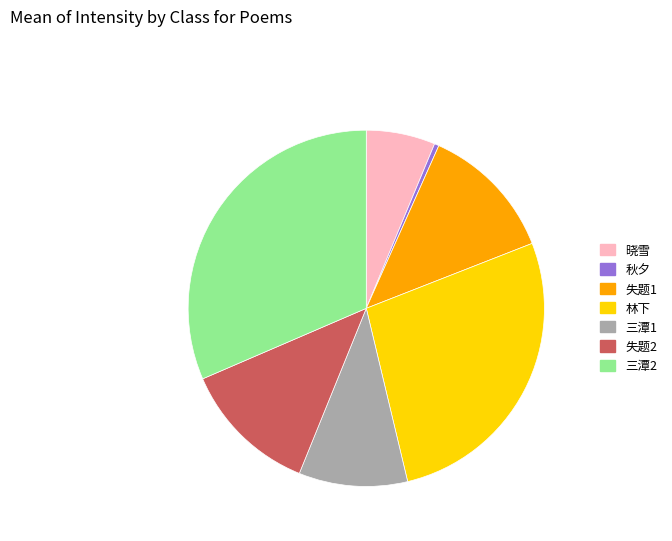

Is there any slice that represents more than half of the pie?

No